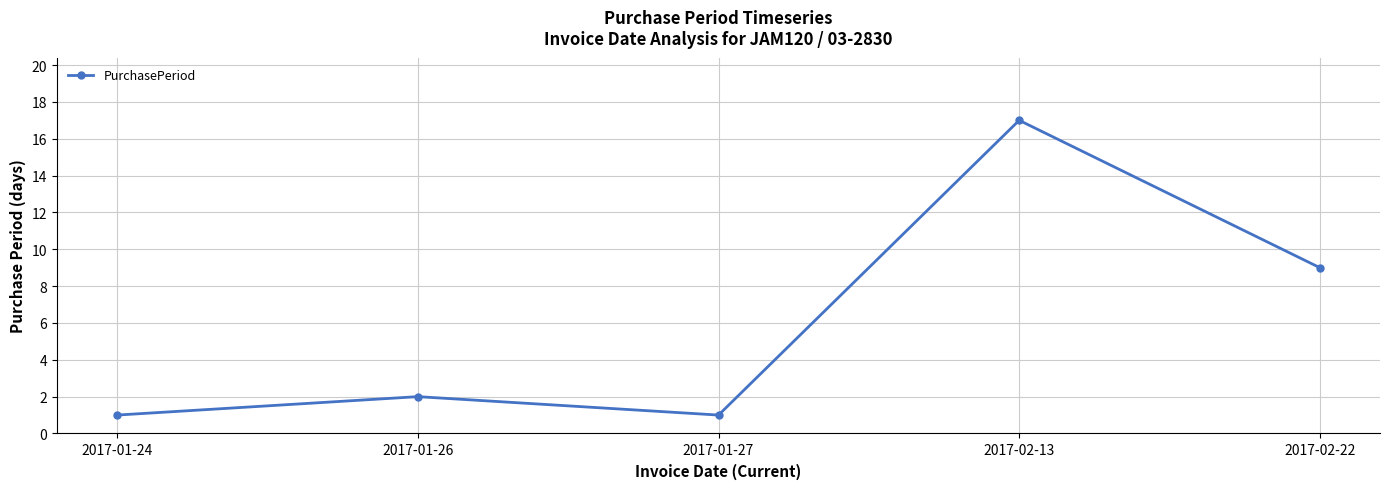

Reading left to right, what are all the values shown in this chart?

2017-01-24=1	2017-01-26=2	2017-01-27=1	2017-02-13=17	2017-02-22=9